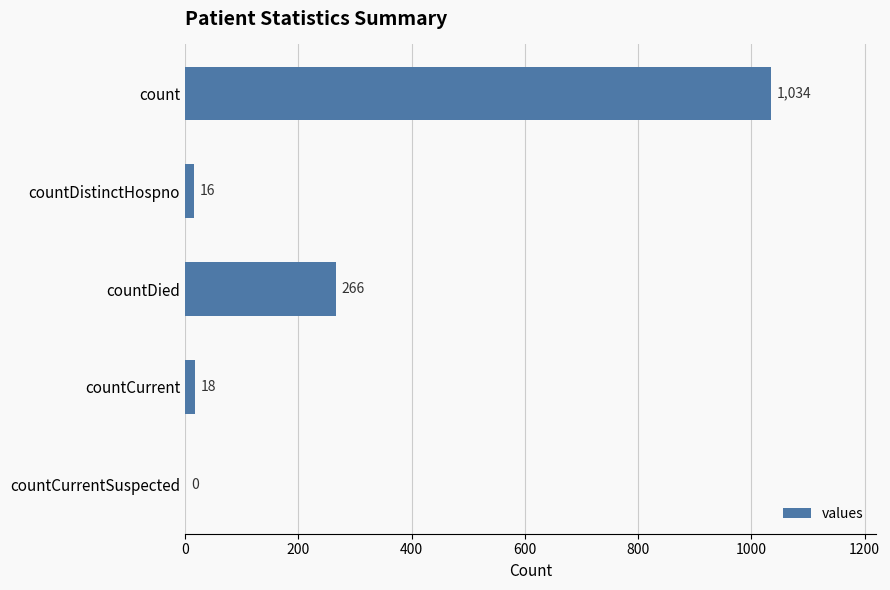

What is the sum of the values at countCurrentSuspected and countDistinctHospno?

16